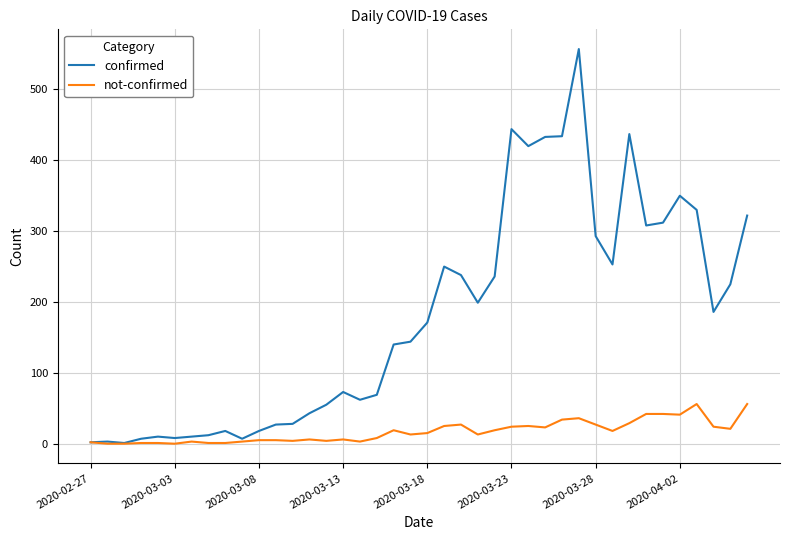

What are all the series names shown in the legend?

confirmed, not-confirmed